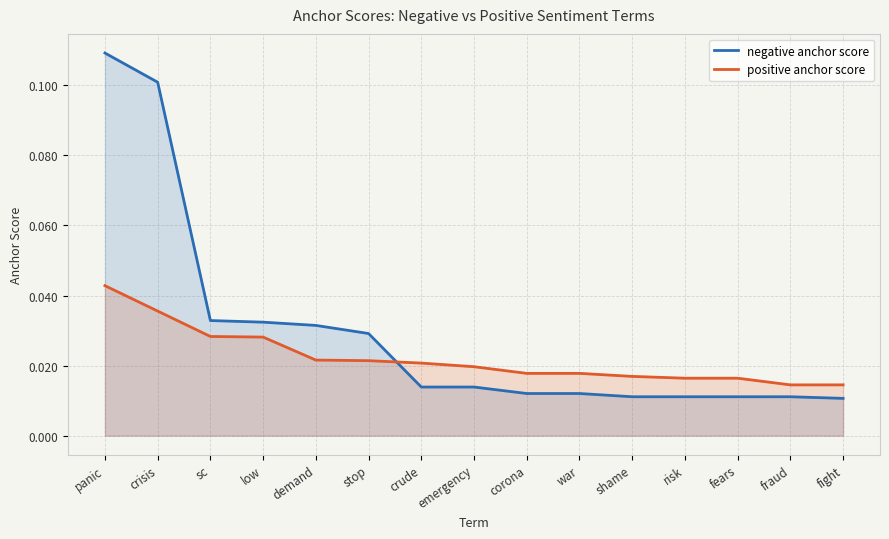

The value of positive anchor score at fears is 0.0. True or false?

False